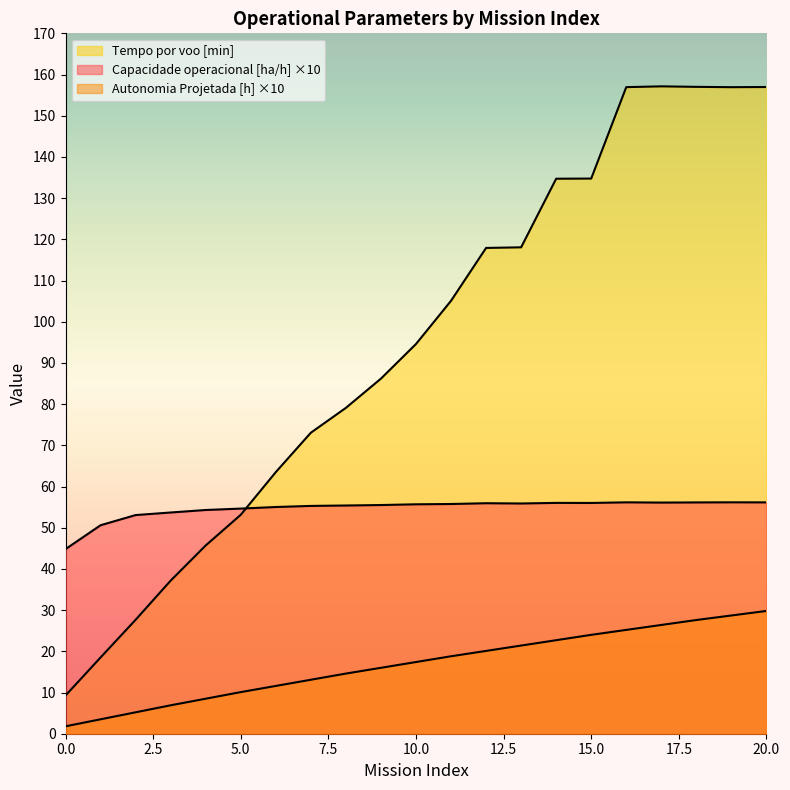

What is the approximate value of Autonomia Projetada [h] at 13?

21.4